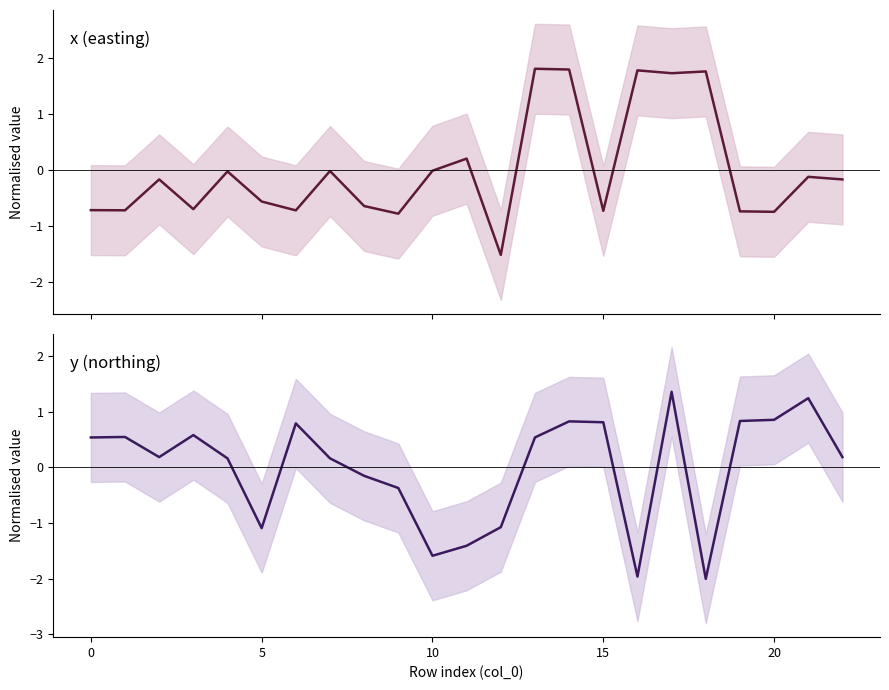

Rank the series by their average value, from lowest to highest.

x, y